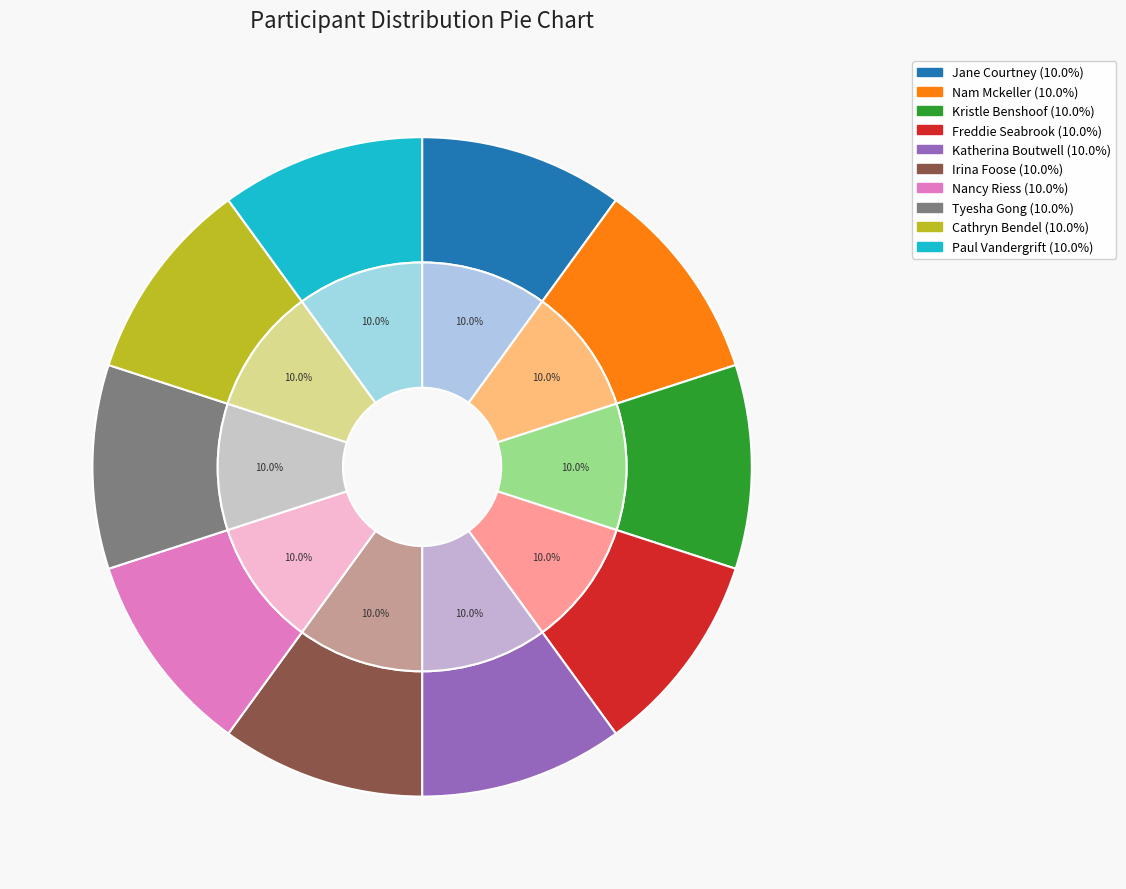

Which has a higher value, Kristle Benshoof or Paul Vandergrift?

Kristle Benshoof